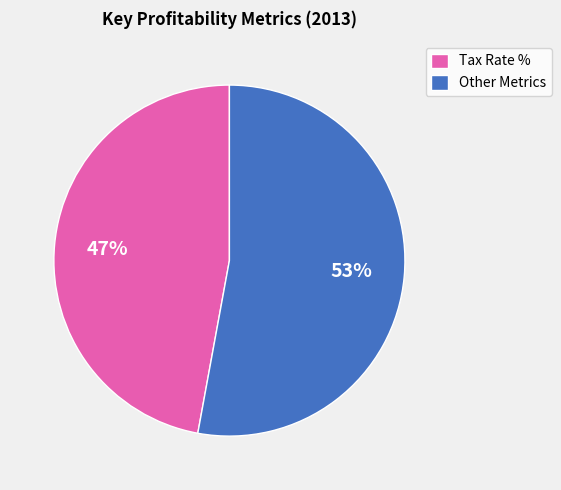

Is Tax Rate % the majority of the pie?

No